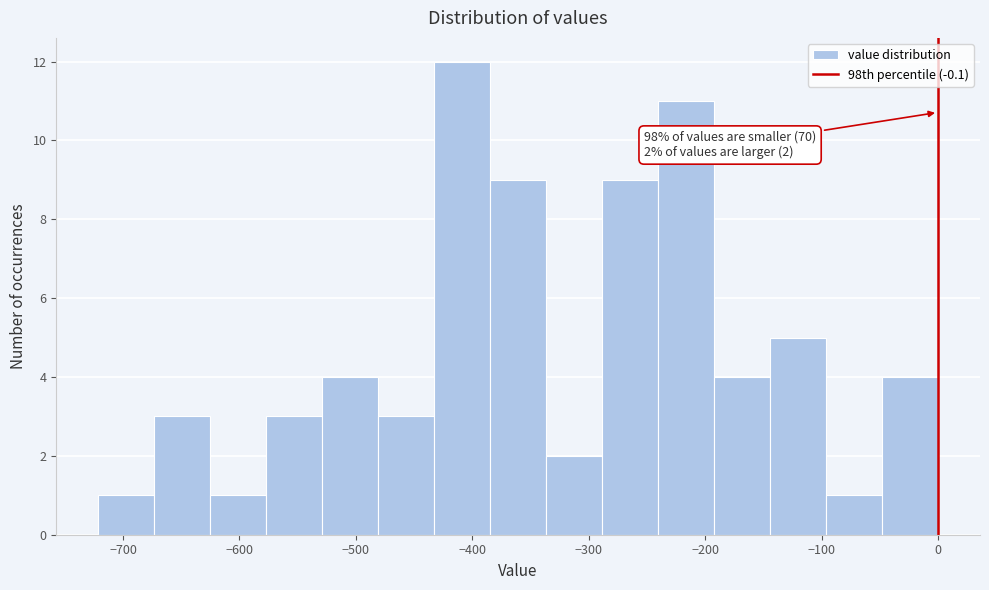

Which range on the x-axis has the tallest bar?

-430 to -380